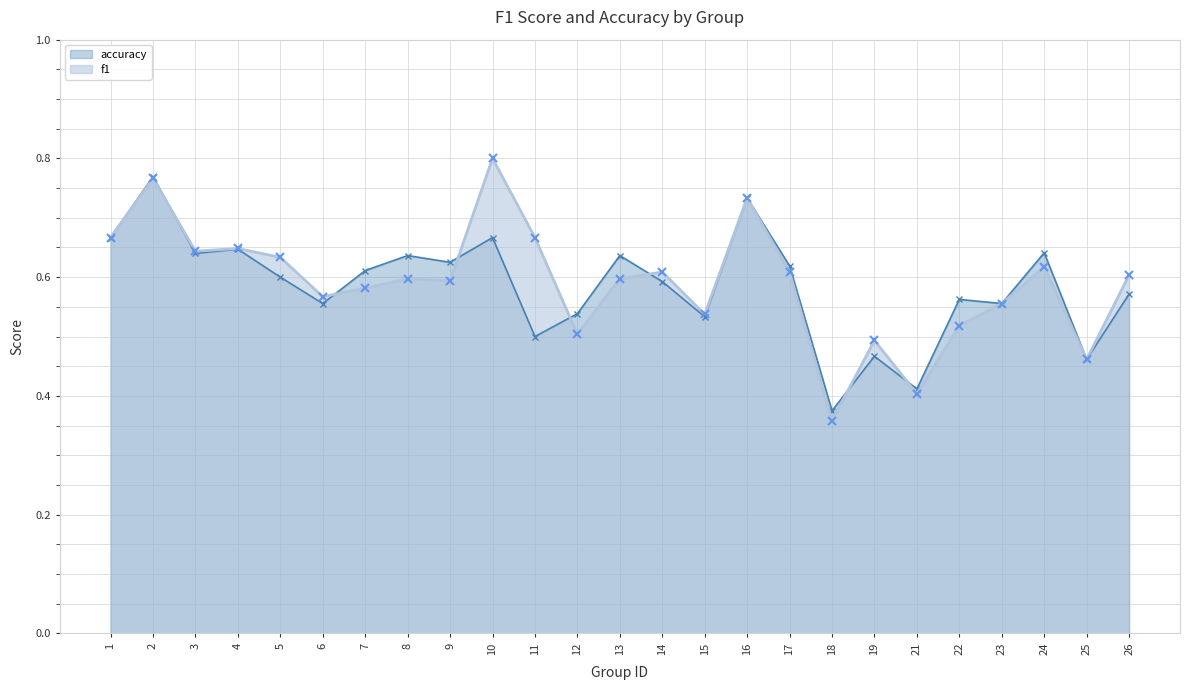

How many lines are shown in the chart?

2